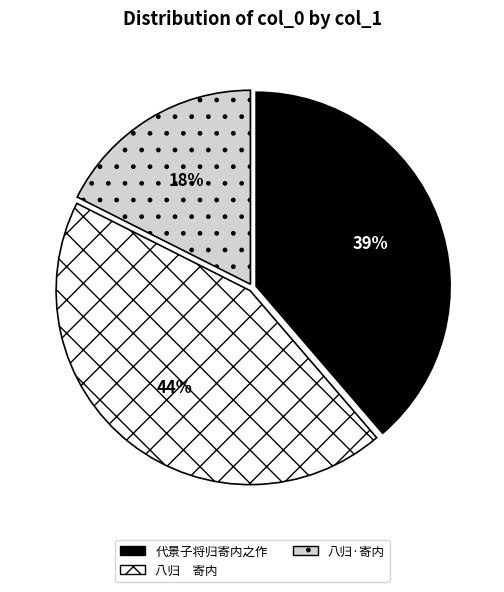

True or false: 八归·寄内 accounts for 18% of the total.

True